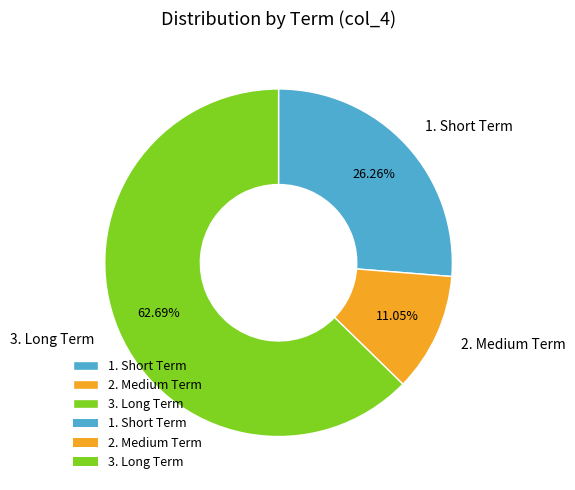

Combined, what portion of the pie is 3. Long Term and 2. Medium Term?

73.7%